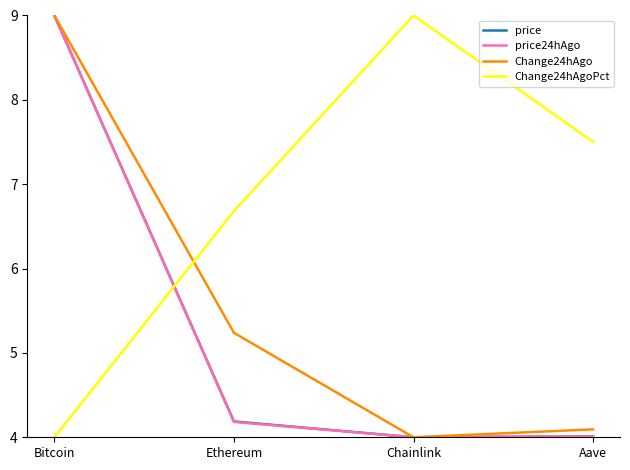

Reading right to left, extract all data points from this chart.

price: Aave=4.0	Chainlink=4.0	Ethereum=4.2	Bitcoin=9.0
price24hAgo: Aave=4.0	Chainlink=4.0	Ethereum=4.2	Bitcoin=9.0
Change24hAgo: Aave=4.1	Chainlink=4.0	Ethereum=5.2	Bitcoin=9.0
Change24hAgoPct: Aave=7.5	Chainlink=9.0	Ethereum=6.7	Bitcoin=4.0